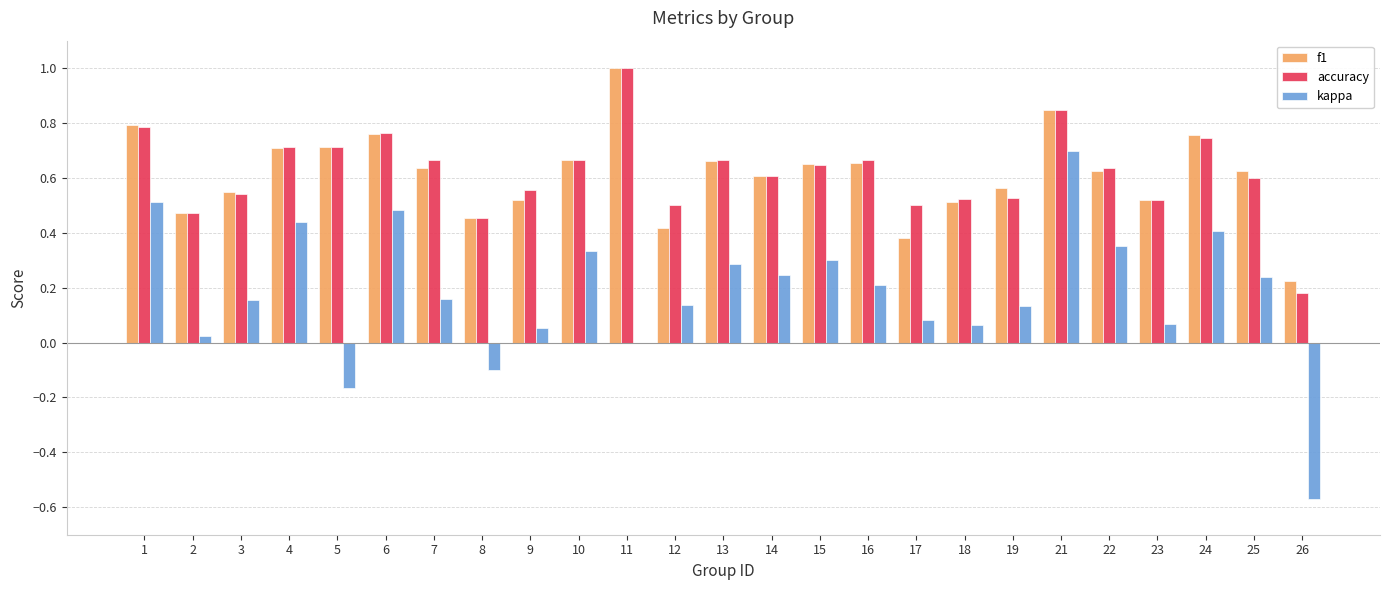

How many groups of bars are there?

25